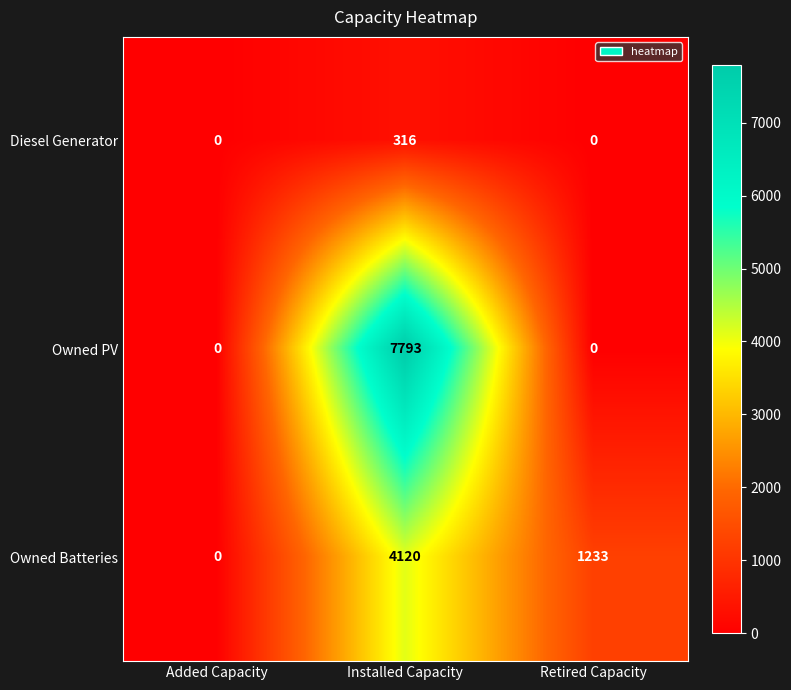

Which series changed the most between Installed Capacity and Retired Capacity?

Owned PV